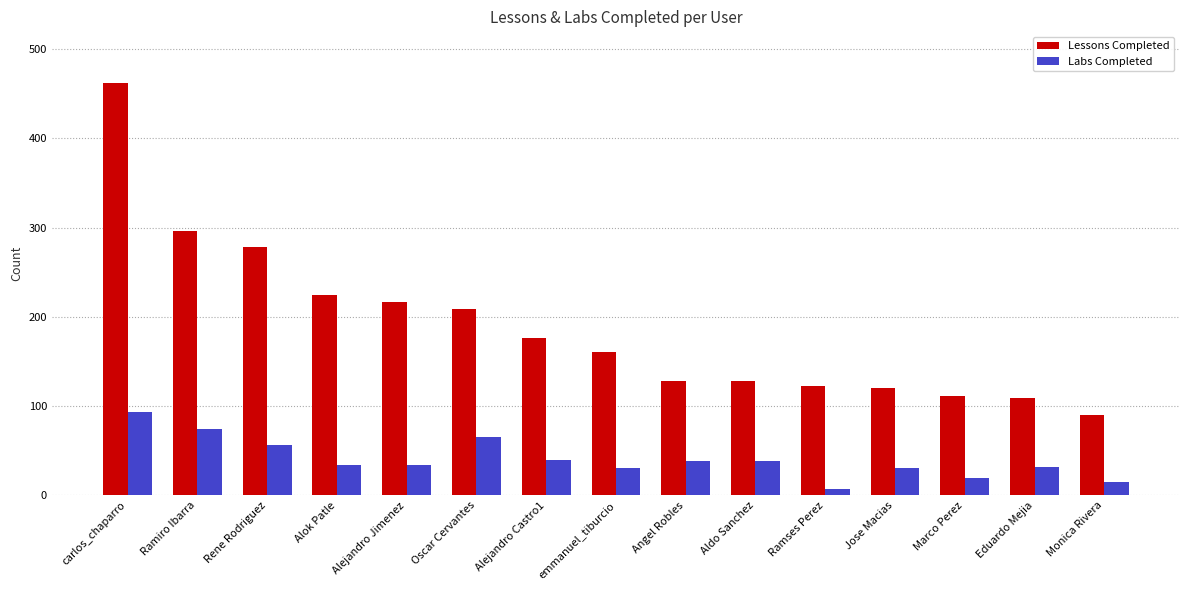

What is the greatest value displayed?

462